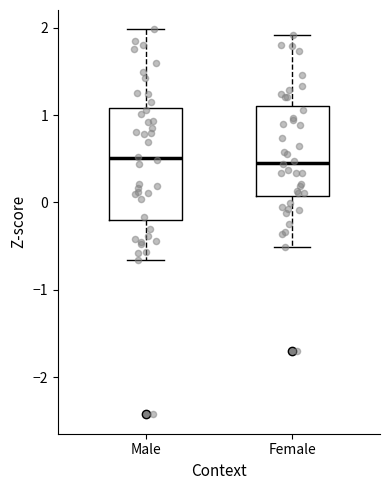

Comparing the boxes themselves (not the whiskers), which one is the tallest?

Male